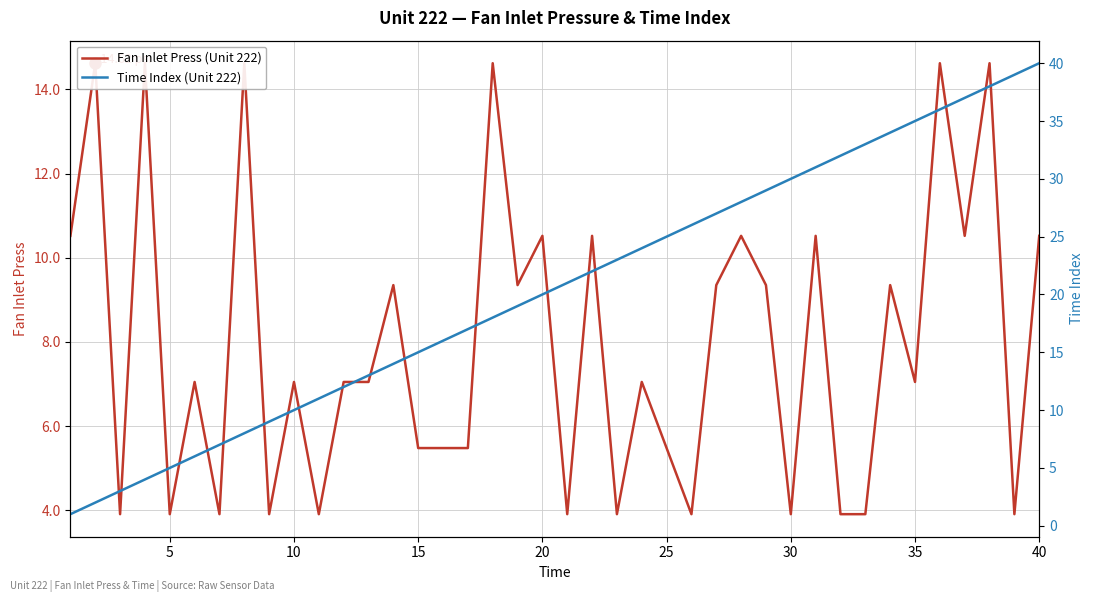

How many data points in Fan Inlet Press (Unit 222) are less than 7?

16